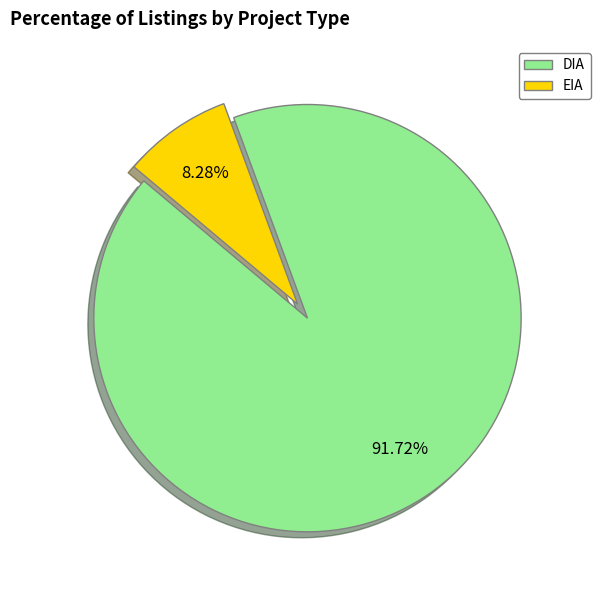

True or false: DIA accounts for 92% of the total.

True